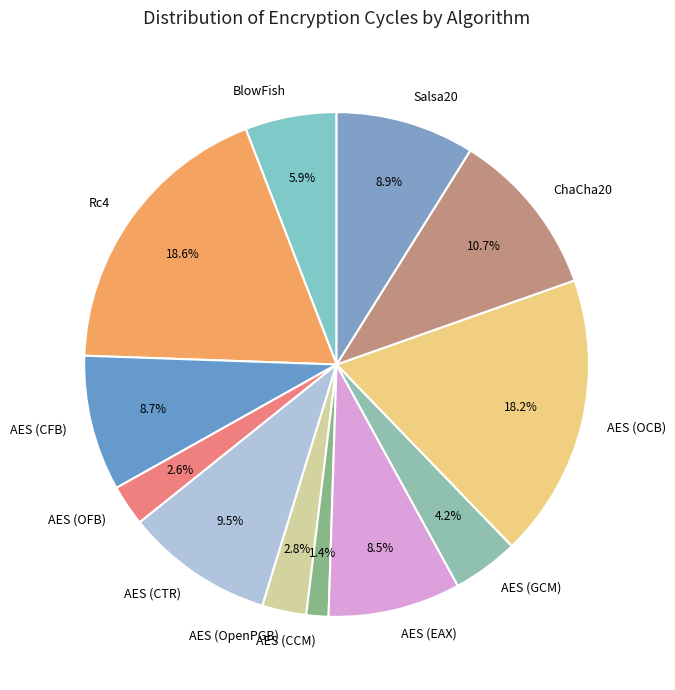

What is the ratio of the value at AES (EAX) to the value at AES (OpenPGB)?

3.0